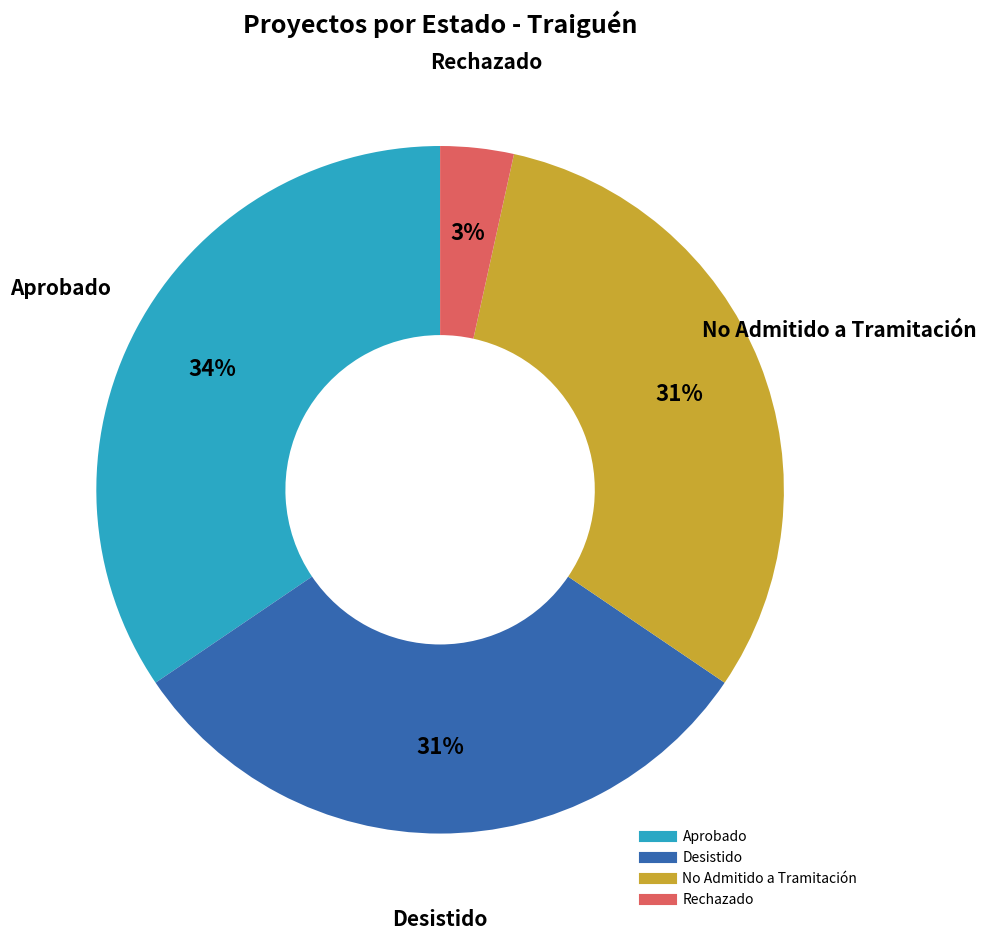

Is there a majority slice in this chart?

No